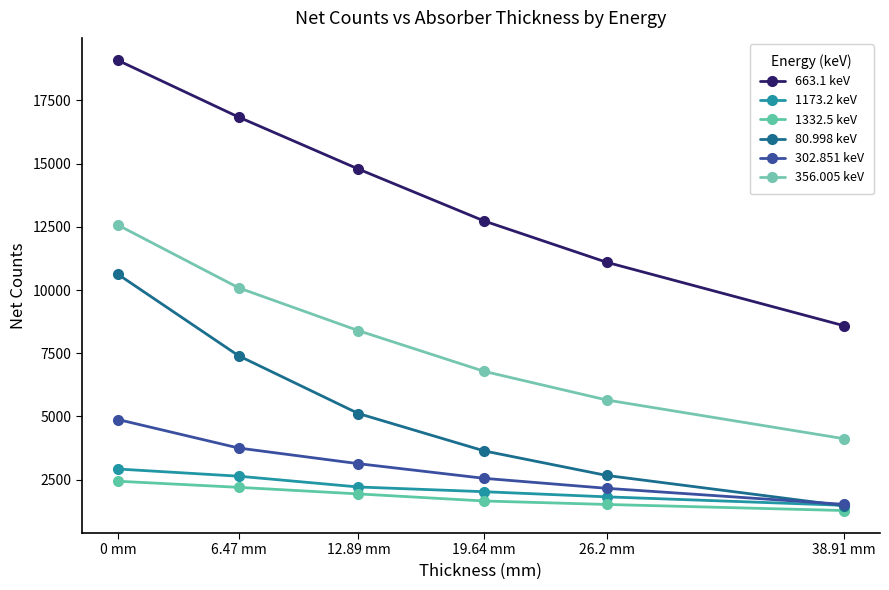

Rank the categories by 1173.2 keV value from highest to lowest.

0 mm, 6.47 mm, 12.89 mm, 19.64 mm, 26.2 mm, 38.91 mm